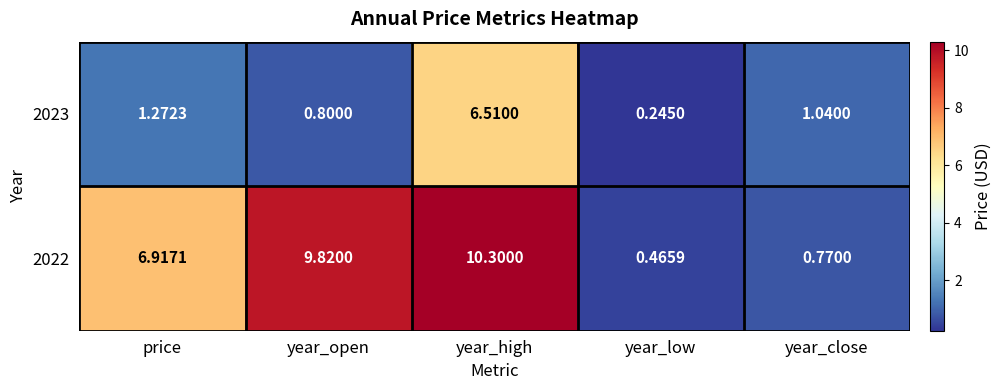

Where is 2023 nearest to the value 3?

price